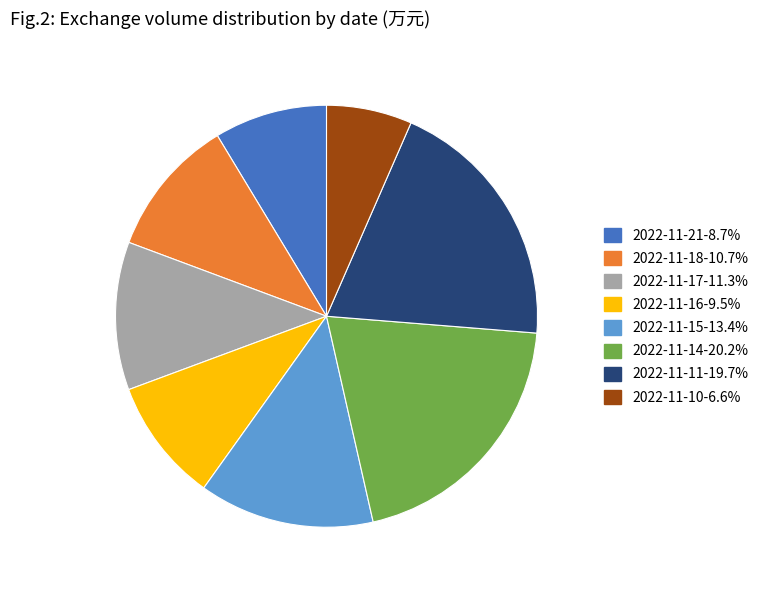

Combined, do 2022-11-14 and 2022-11-11 account for over 50%?

No